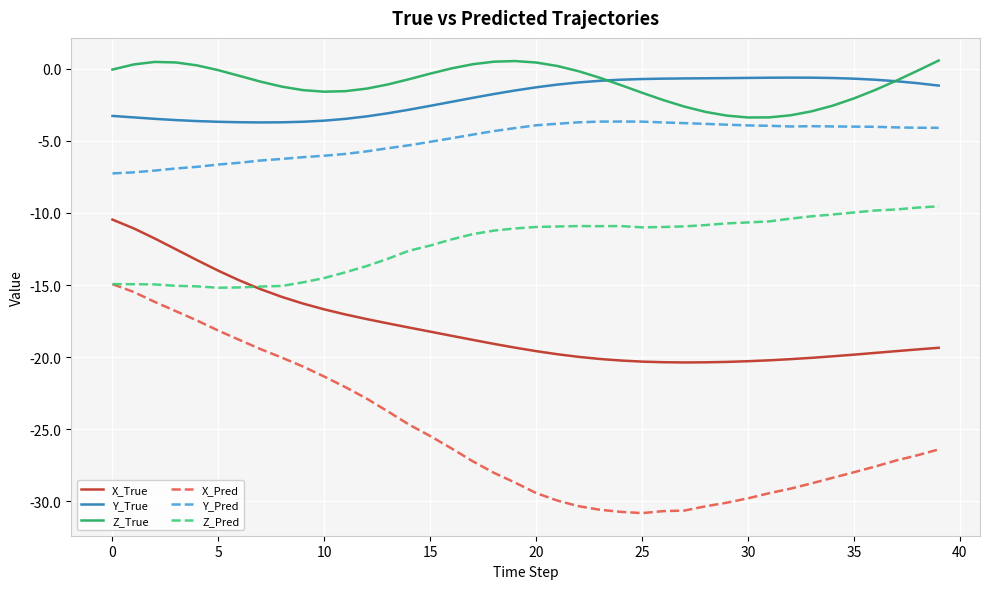

True or false: Y_Pred and Z_Pred intersect in this chart.

False